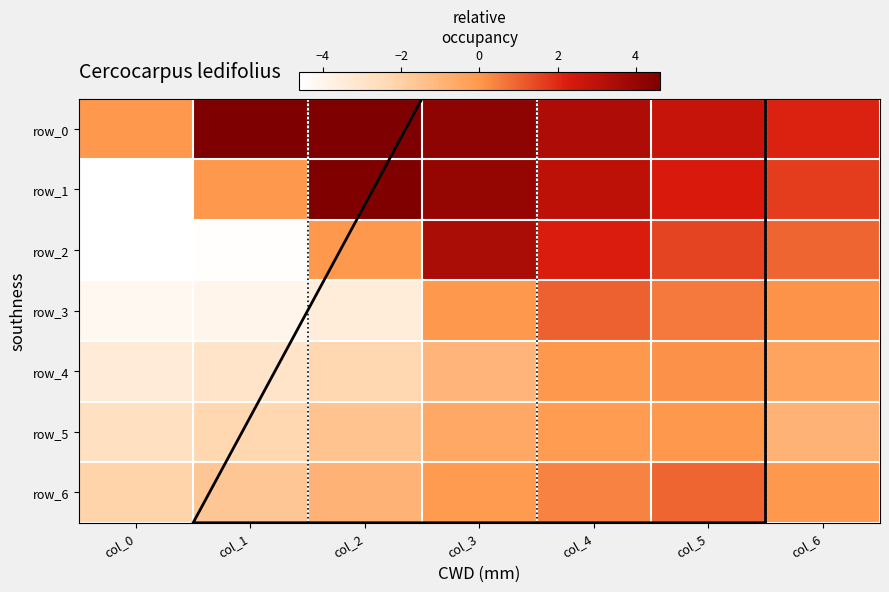

What is the difference between the highest and lowest values at col_2?

8.1